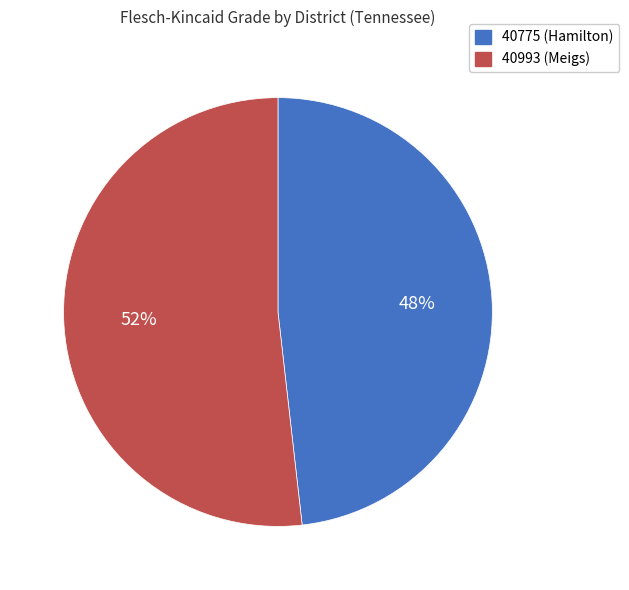

Which category accounts for the majority?

40993 (Meigs)